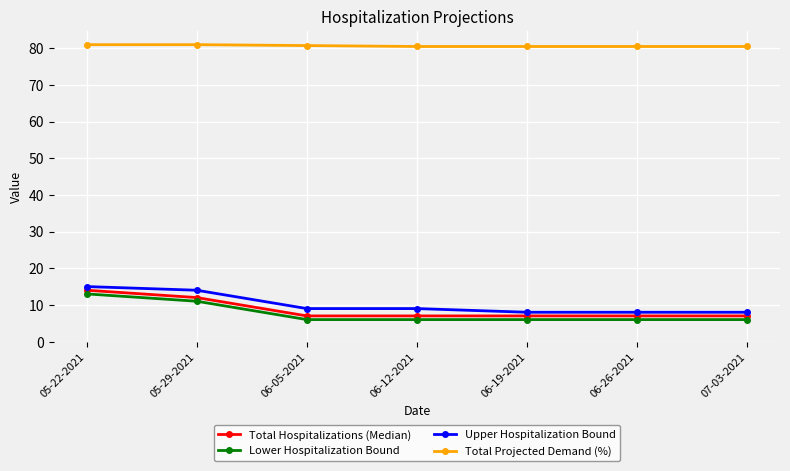

Which series has the largest total across all categories?

Total Projected Demand (%)